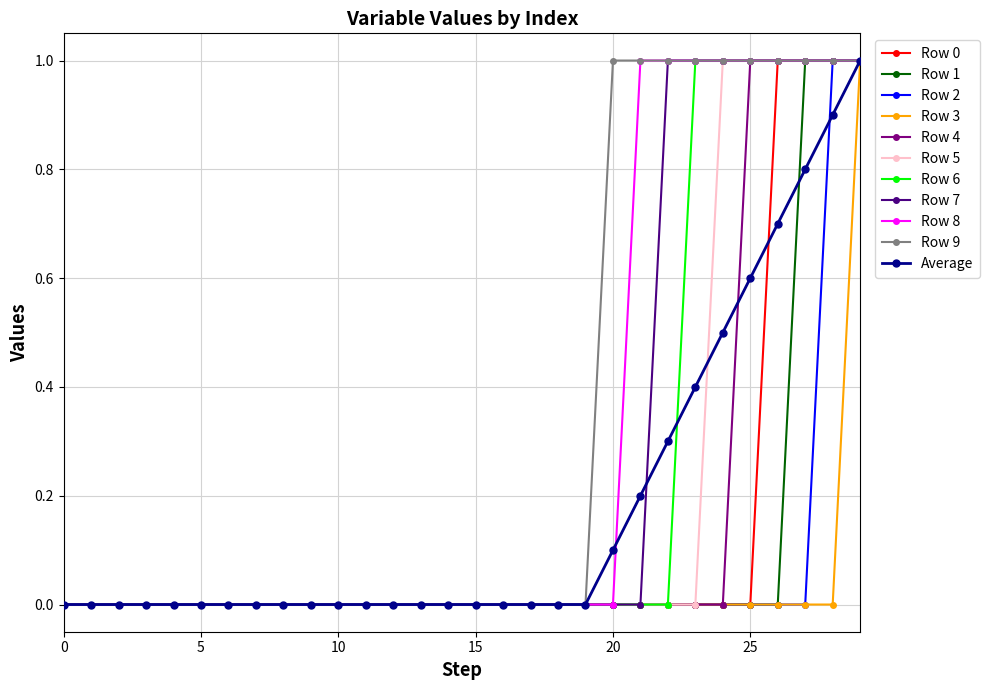

What is the value of the Row 9 point at the 28th from the left?

1.0